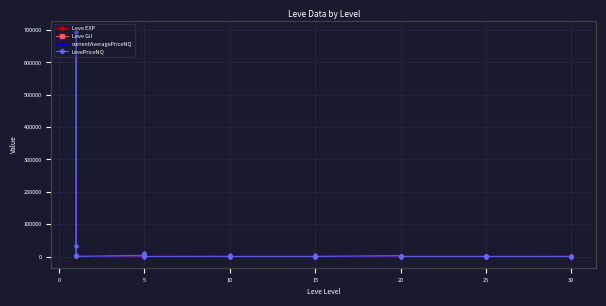

After their last crossing, which series has the higher values: Leve EXP or LevePriceNQ?

Leve EXP